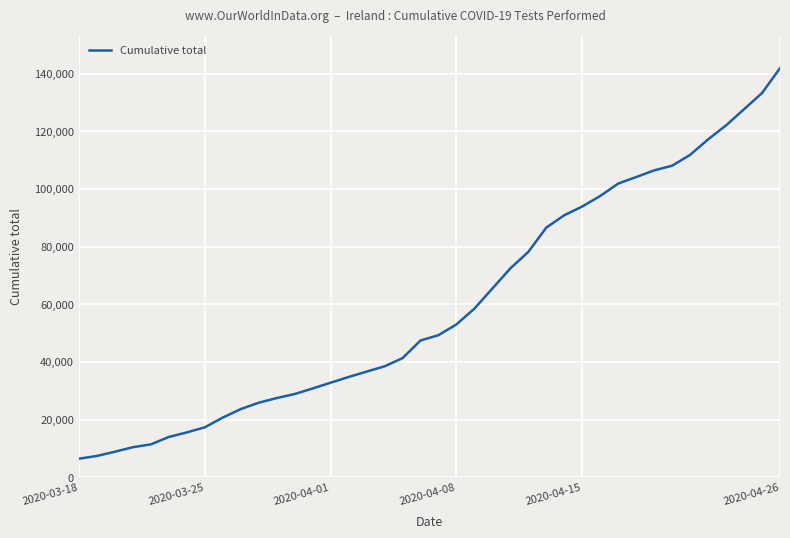

What is the difference between the maximum and minimum values?

135406